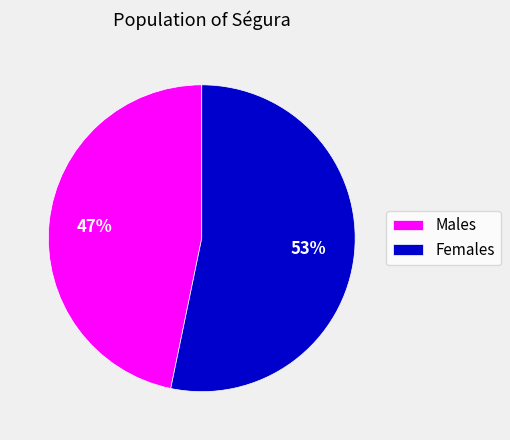

Rank the categories by value from highest to lowest.

Females, Males